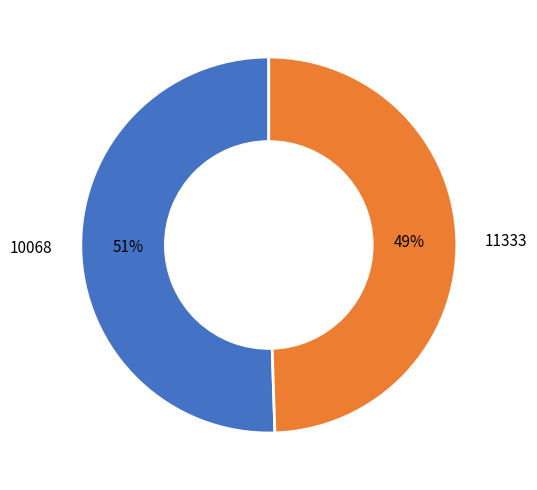

To the nearest percent, what is the average slice percentage?

50%